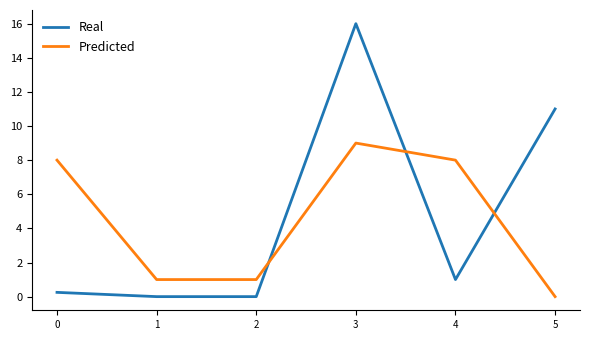

List the series in order of their peak value, lowest first.

Predicted, Real